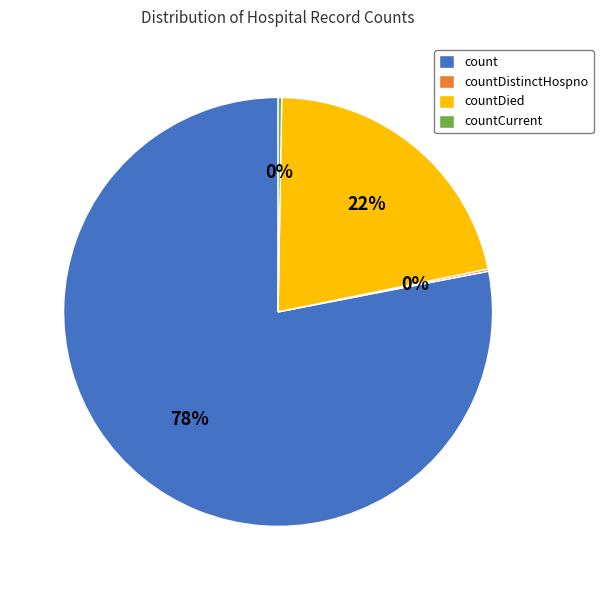

To the nearest percent, what is the difference between the largest and smallest slice percentages?

78%